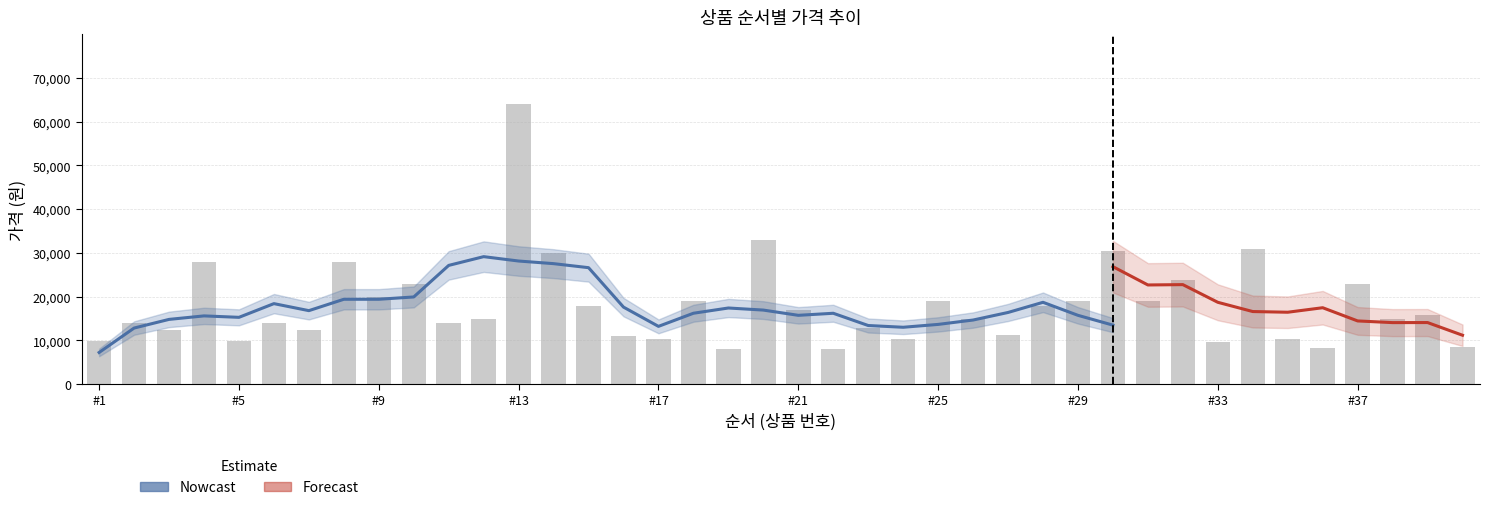

What is the value of the 9th bar from the left?

19900